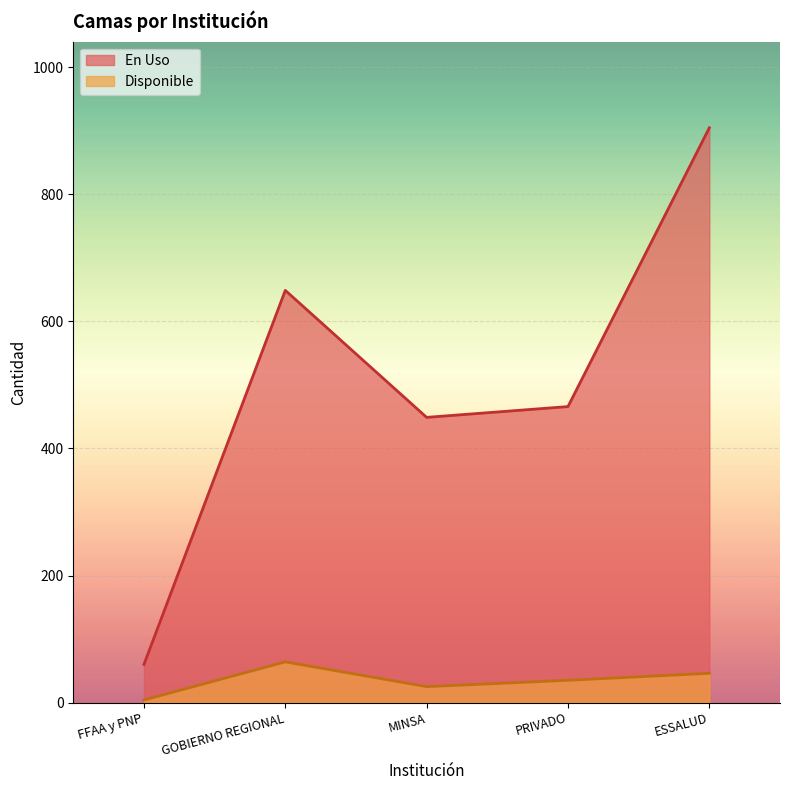

What is the difference between the second highest and second lowest values in the En Uso series?

200